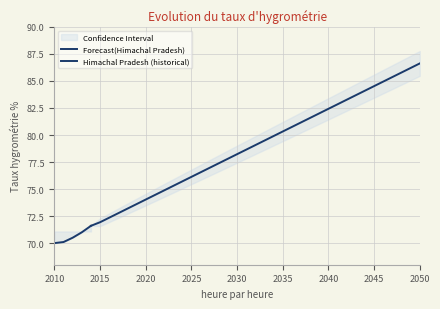

What is the average value of the Lower Confidence Bound(Himachal Pradesh) series?

78.3